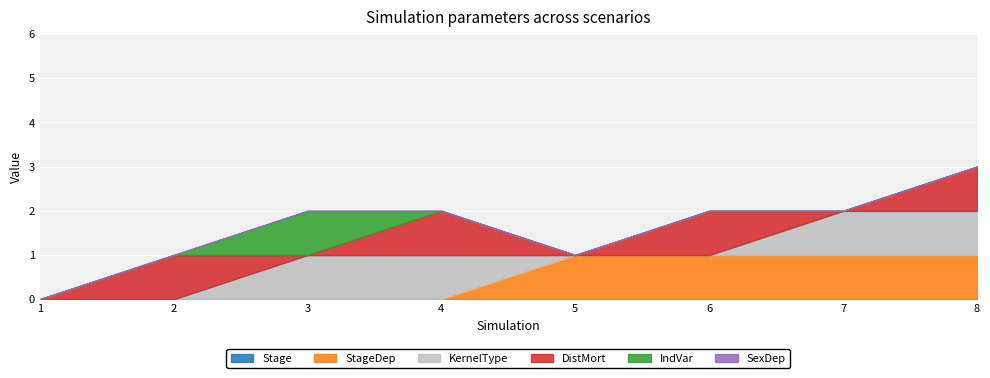

What is the total value across all series at 7?

2